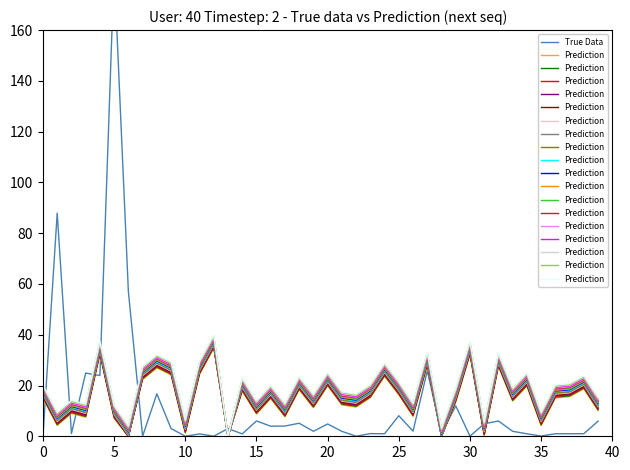

In True Data, how many points are lower than both neighbors (excluding endpoints)?

15